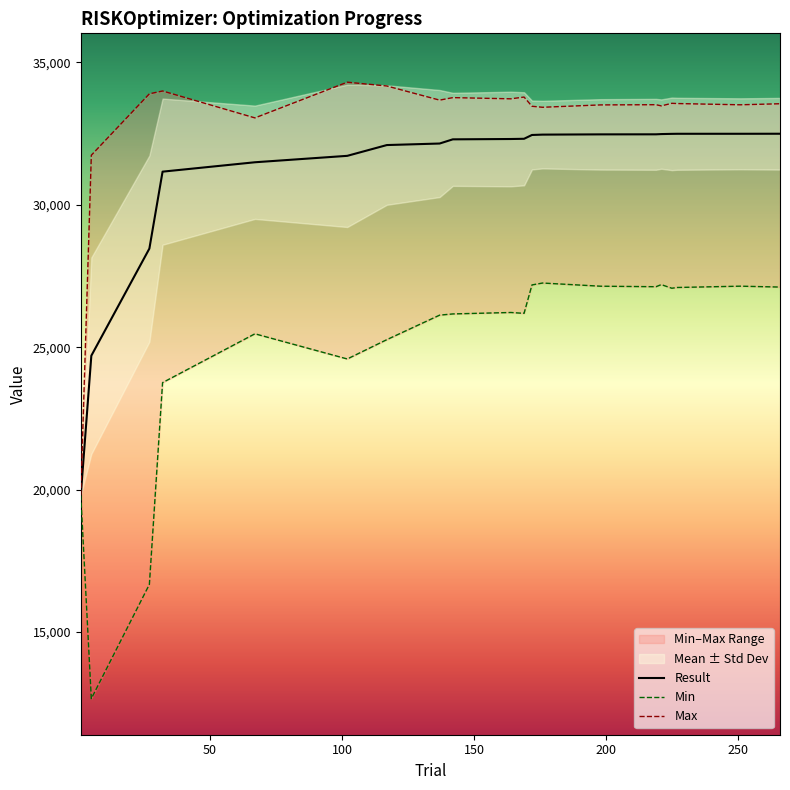

What is the maximum value for Max?

34305.0